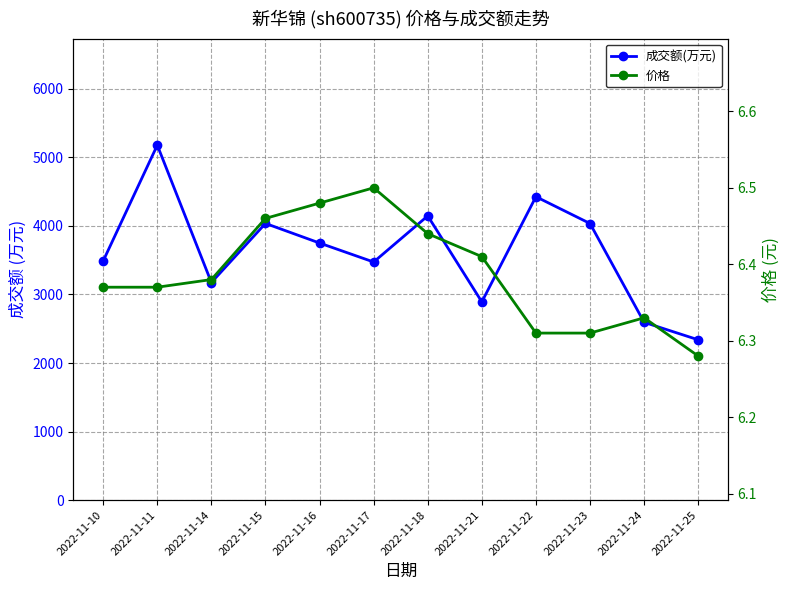

True or false: 成交额(万元) and 价格 intersect in this chart.

False